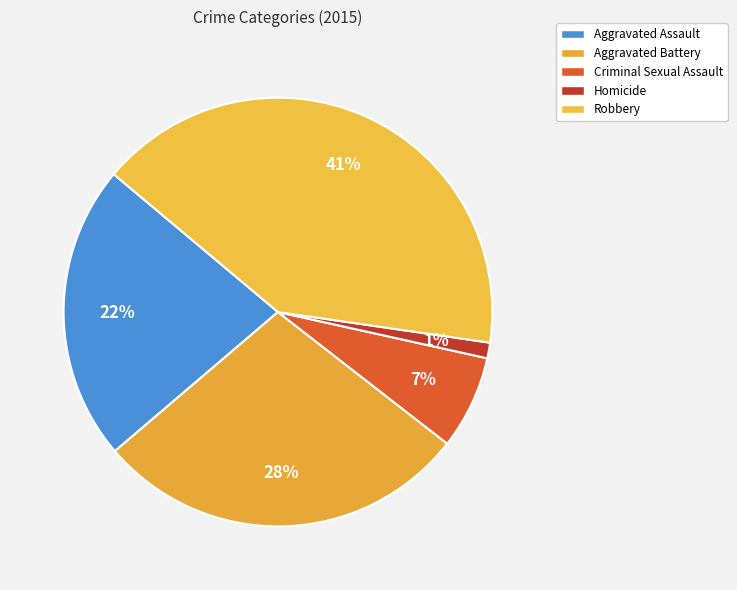

What is the ratio of the value at Homicide to the value at Criminal Sexual Assault?

0.2